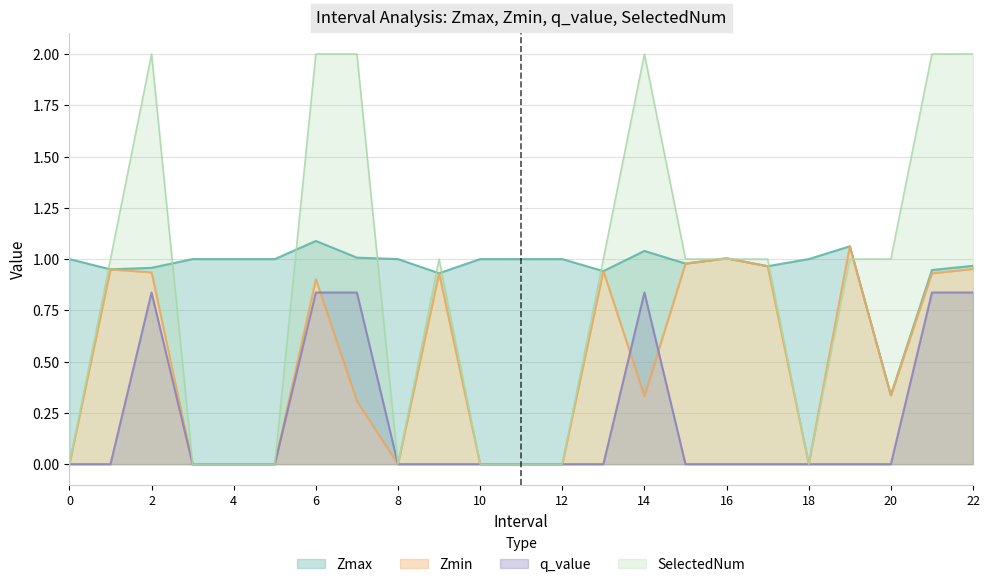

What are all the series names shown in the legend?

Zmax, Zmin, q_value, SelectedNum